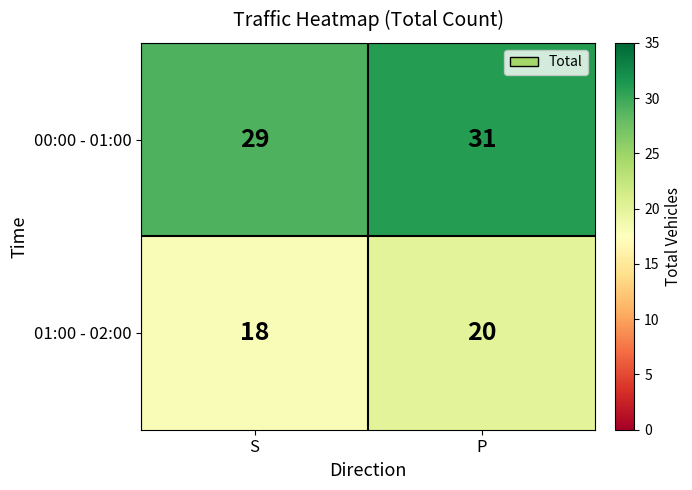

Where is 01:00 - 02:00 nearest to the value 19?

S